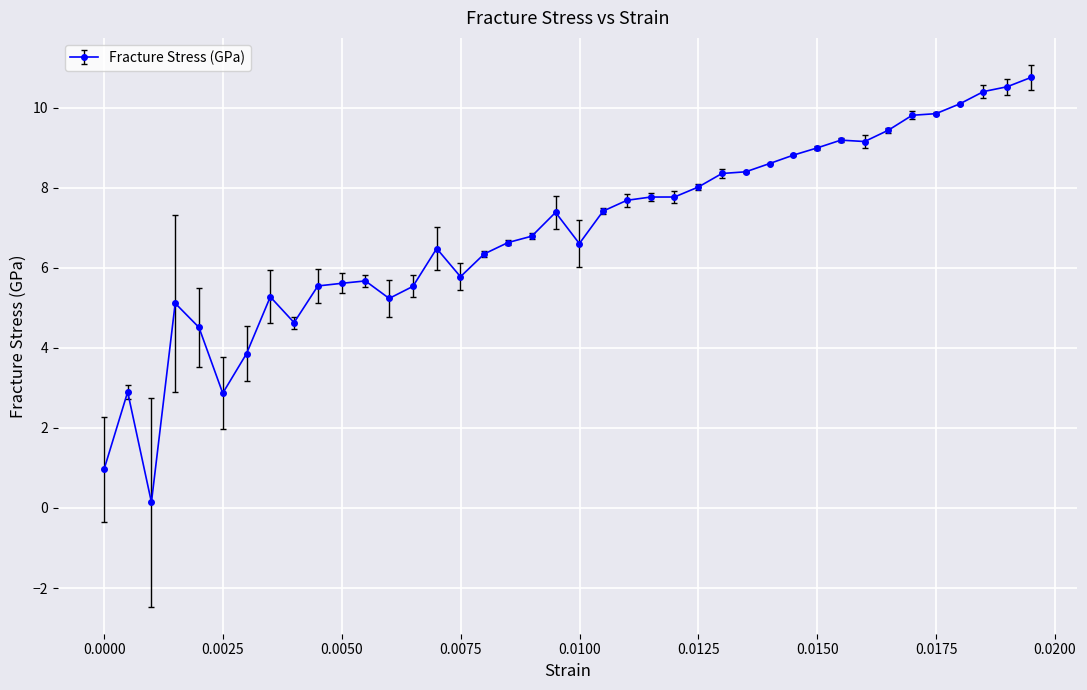

What is the difference between the maximum and minimum values?

10.6